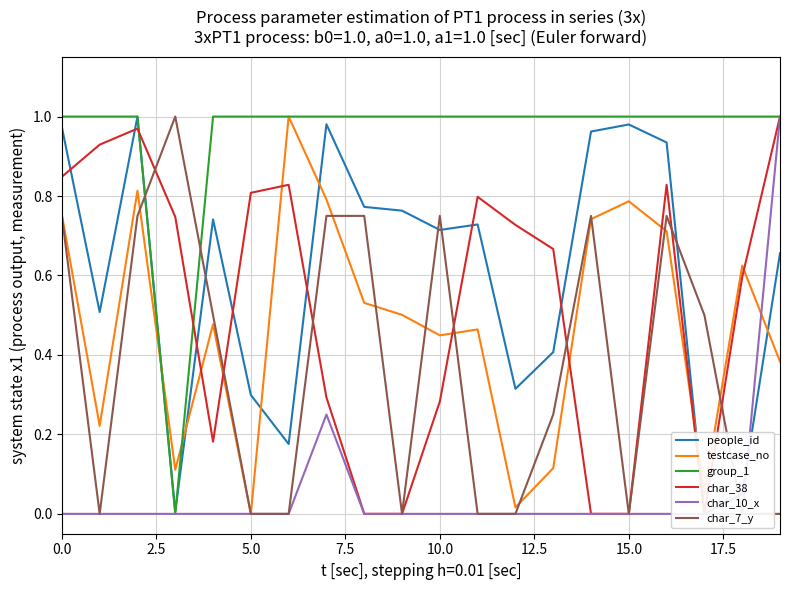

True or false: group_1 has a value of 1.0 at 15.0.

True